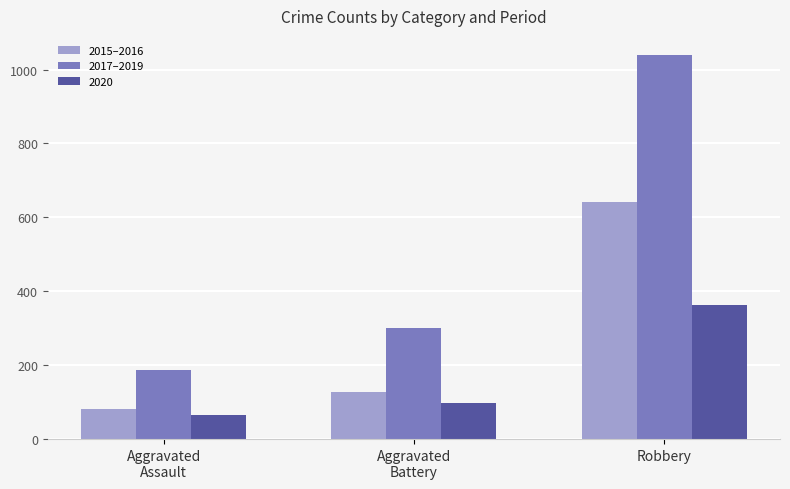

The 2017–2019 series shows 51 at Aggravated
Assault. True or false?

False